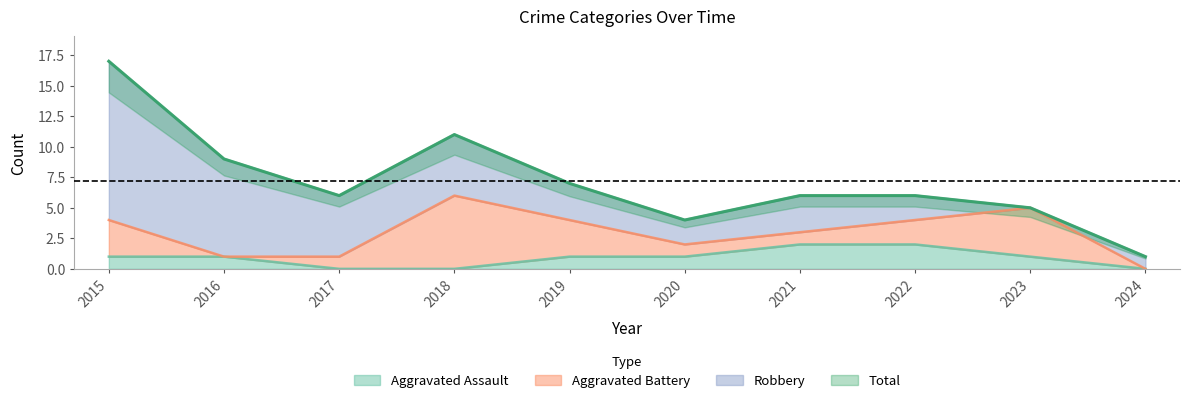

True or false: Total and Aggravated Assault intersect in this chart.

False